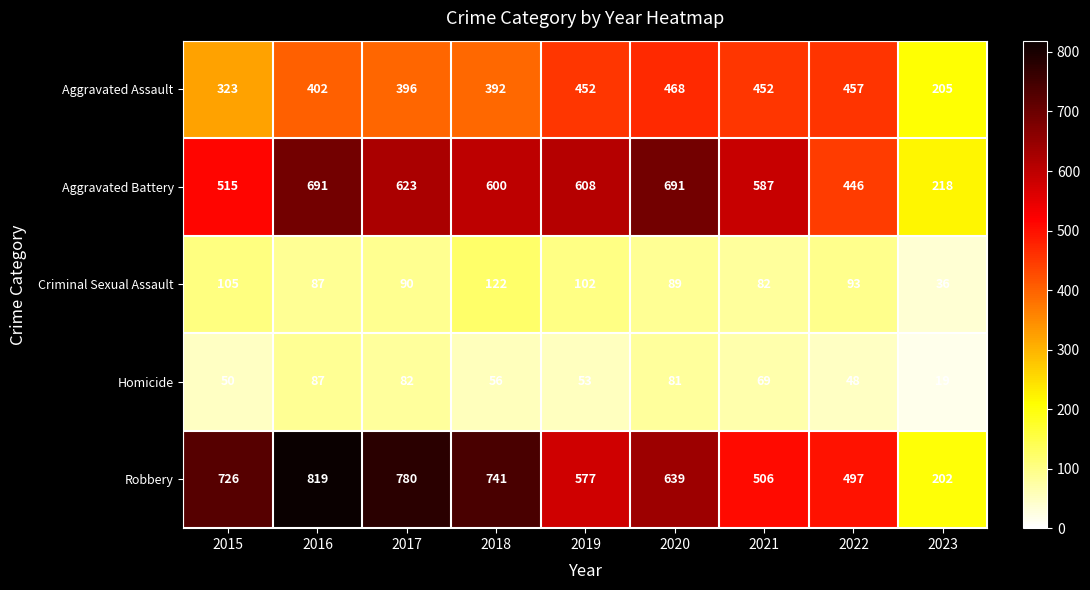

Where does the Homicide series first go above 56?

2016